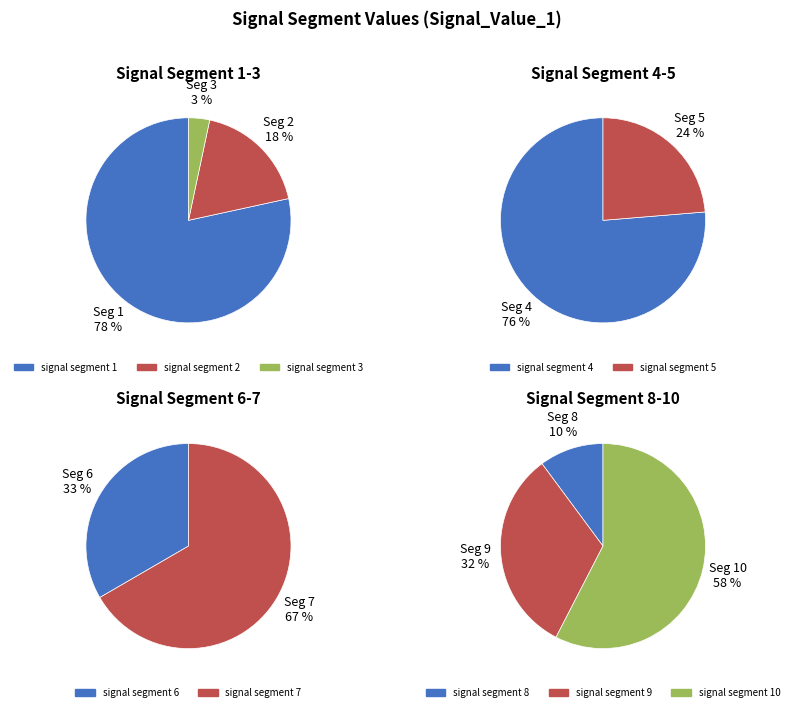

Do signal segment 7 and signal segment 9 together represent more than half of the pie?

No